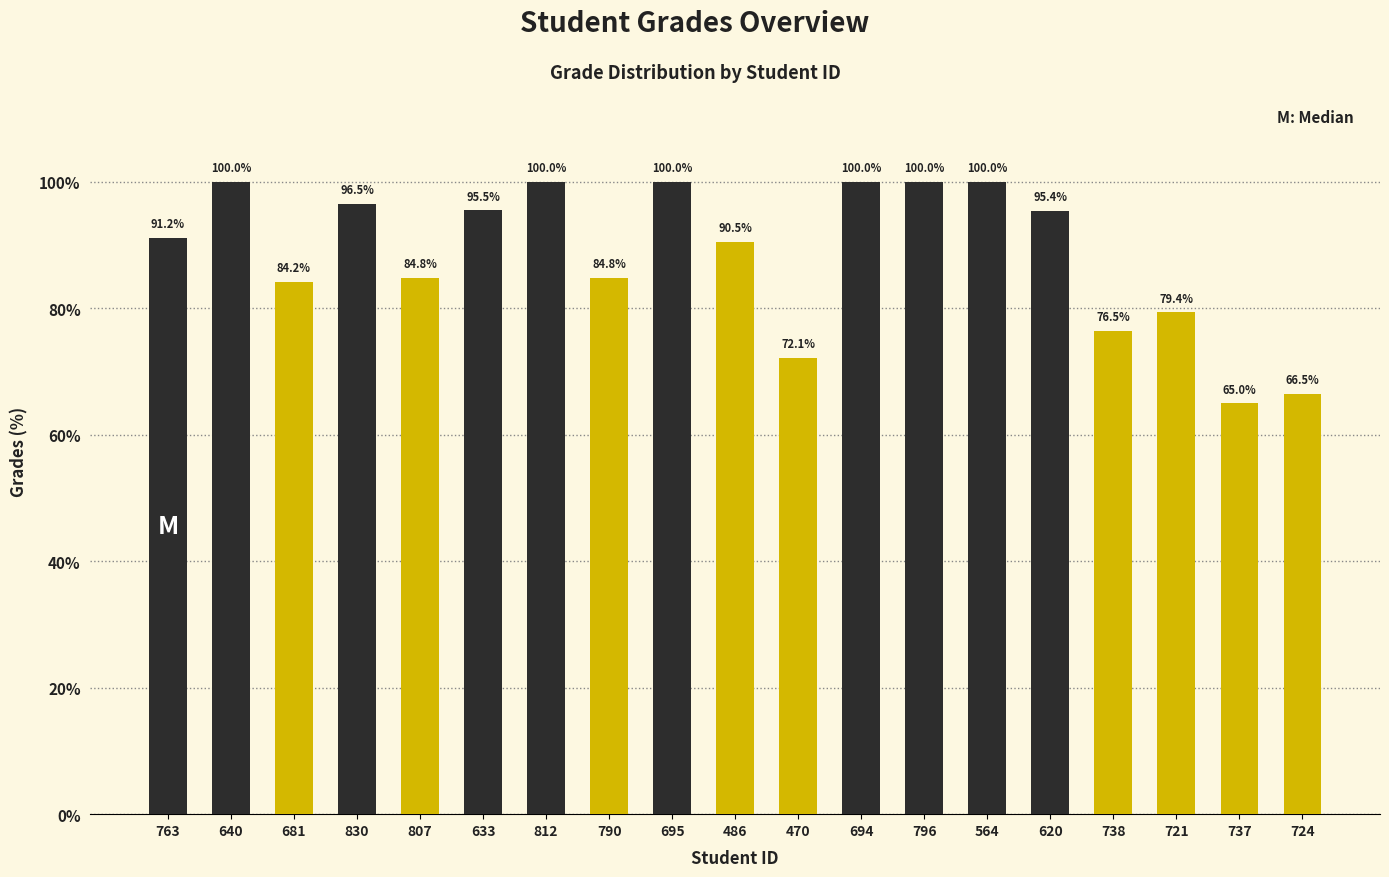

What is the sum of all values?

1682.3